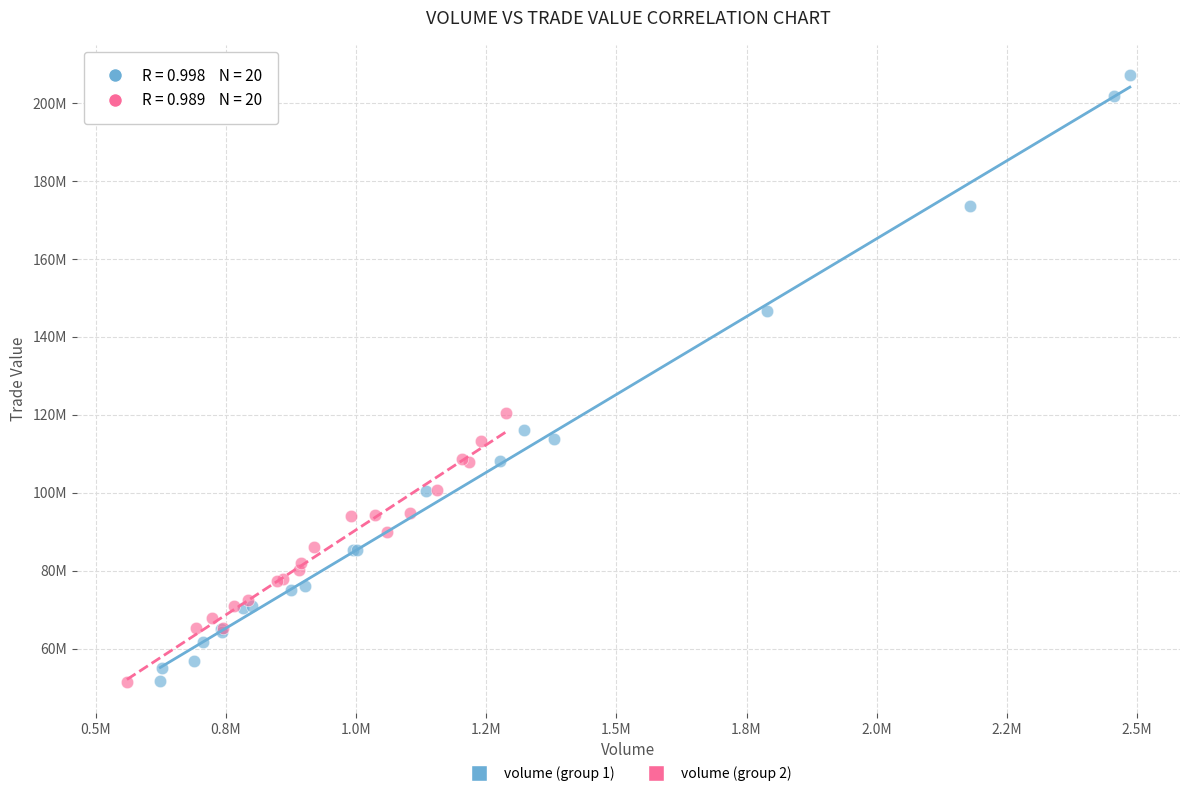

Which series has the largest Y range (max minus min)?

volume (group 1)